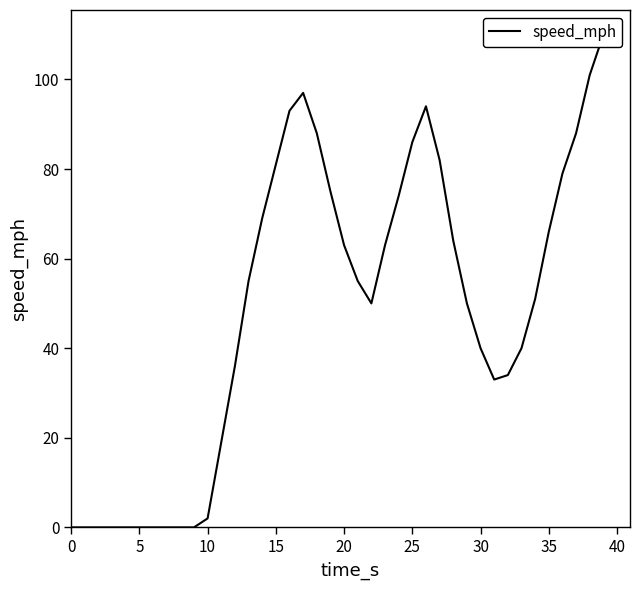

How many lines are shown in the chart?

1